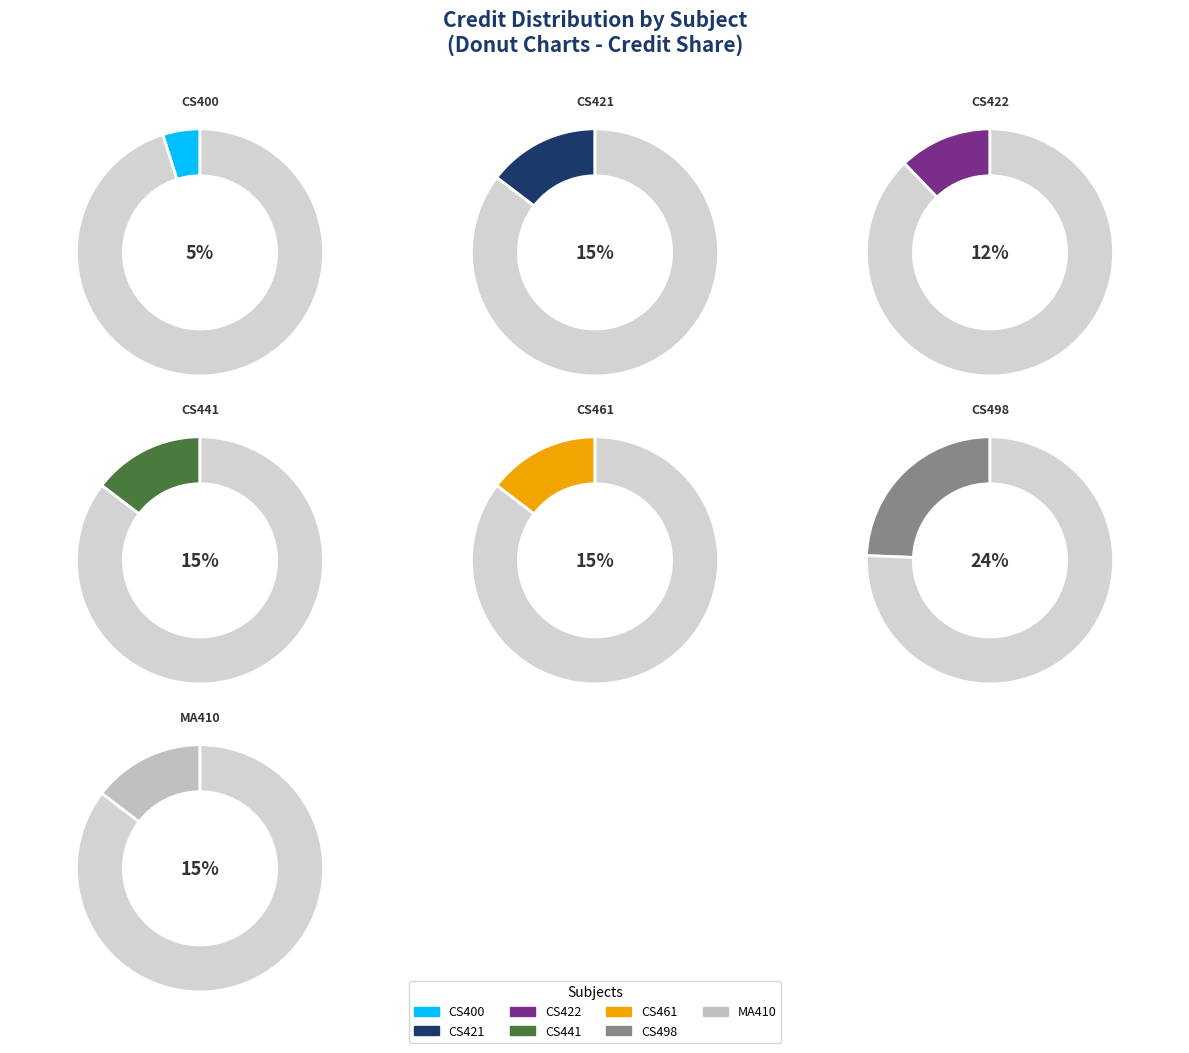

What is the largest slice in the pie chart?

CS498